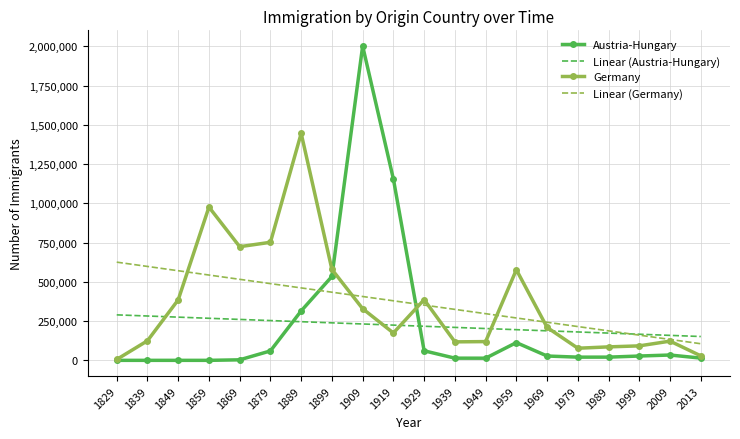

Between which two adjacent categories do Linear (Germany) and Austria-Hungary first intersect?

1889 and 1899